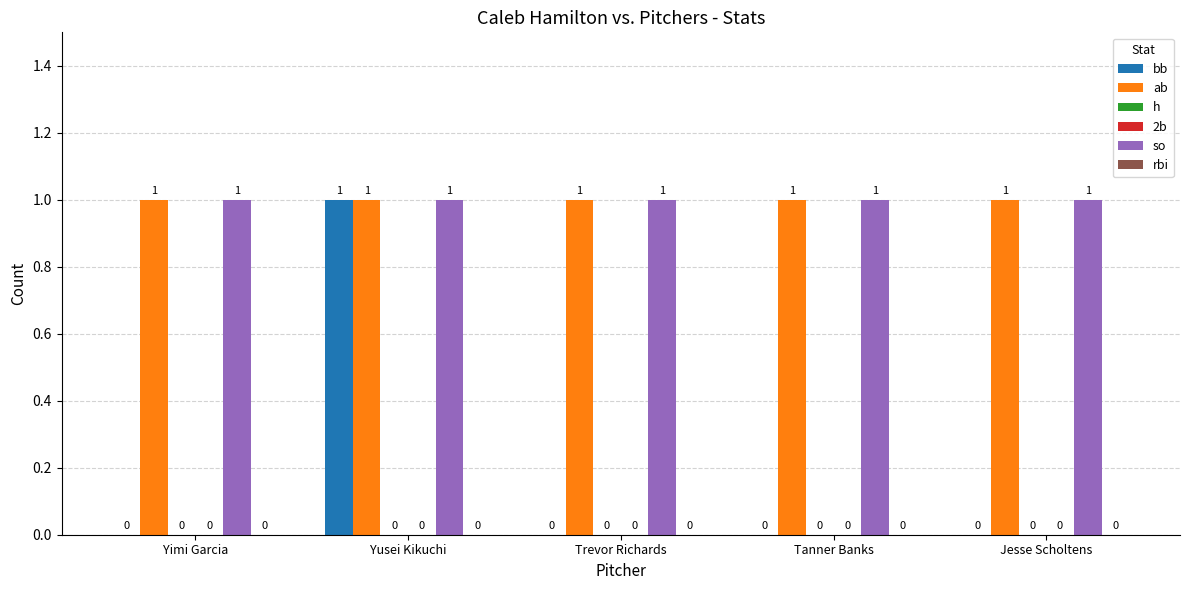

Reading right to left, list all the values displayed in this chart.

bb: 0	0	0	1	0
ab: 1	1	1	1	1
h: 0	0	0	0	0
2b: 0	0	0	0	0
so: 1	1	1	1	1
rbi: 0	0	0	0	0